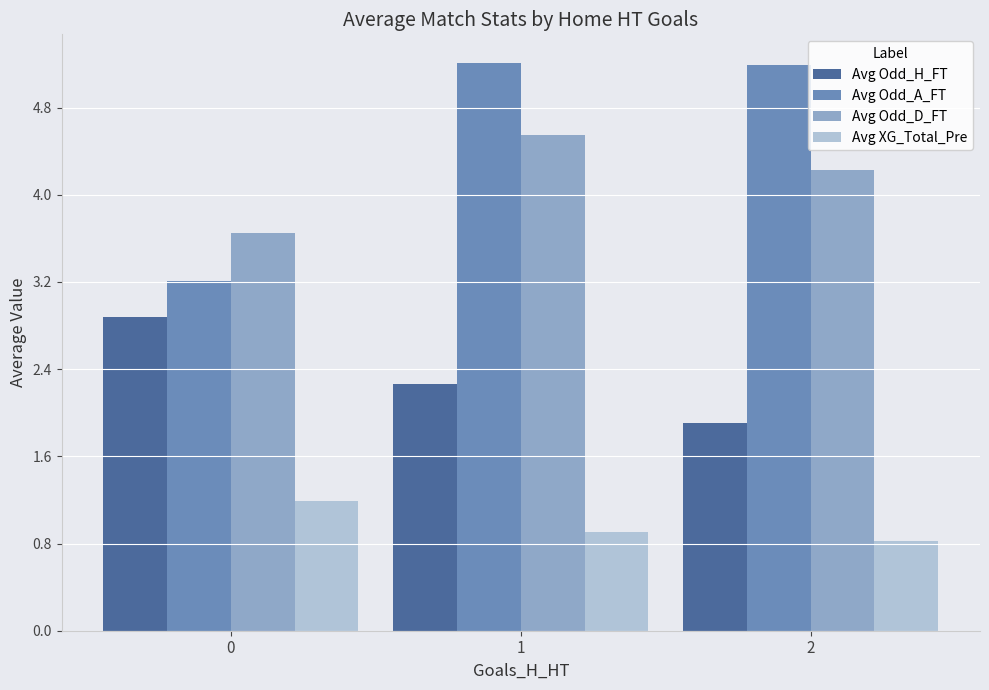

At how many categories does at least one series exceed 2?

3